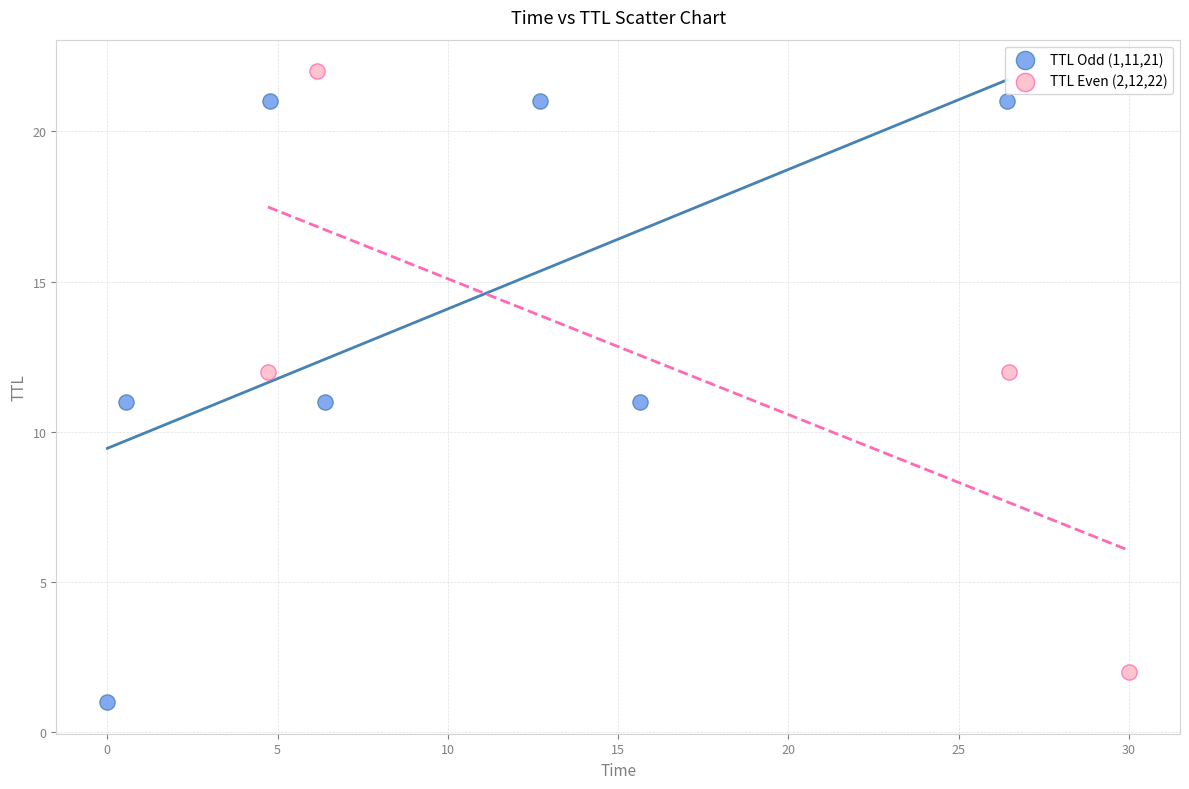

Which series contains the lowest Y value?

TTL Odd (1,11,21)